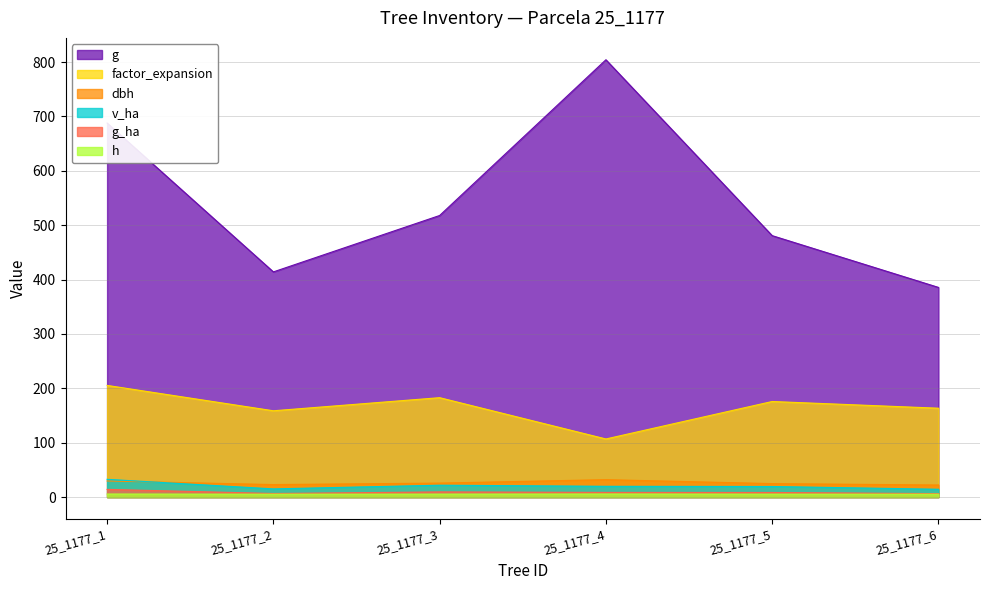

At which label does v_ha reach its peak?

25_1177_1